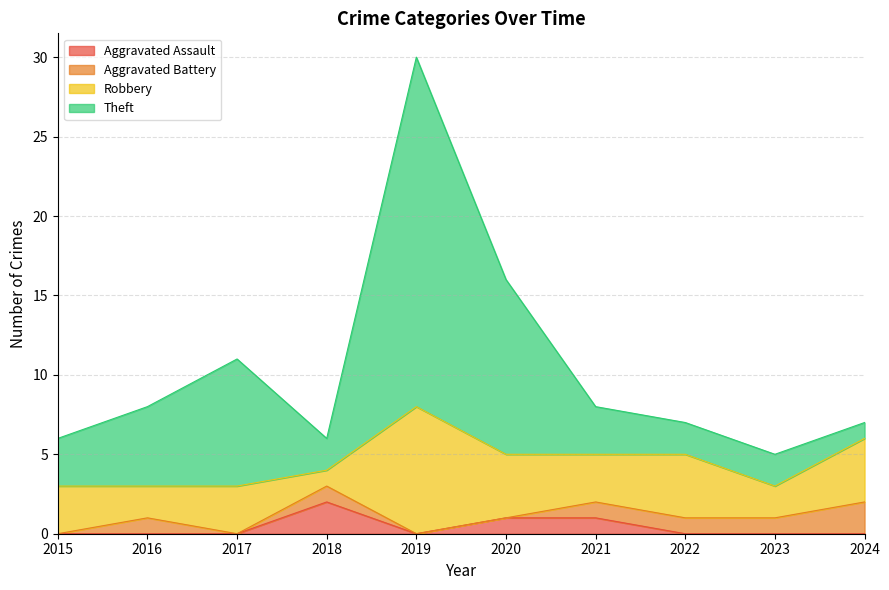

Where is Theft nearest to the value 17?

2020